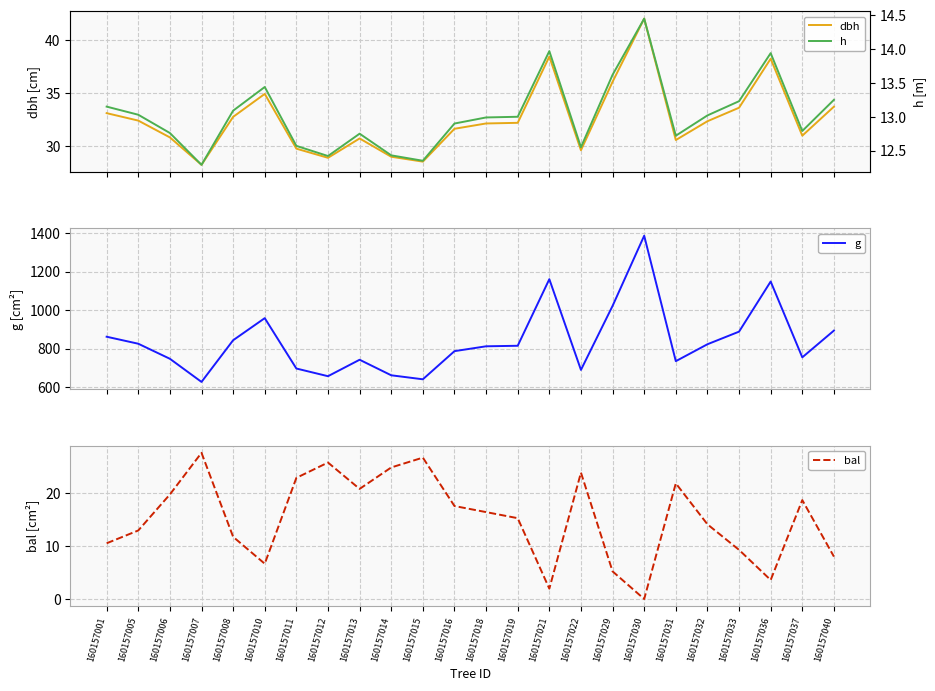

Which series has the widest spread of values?

g